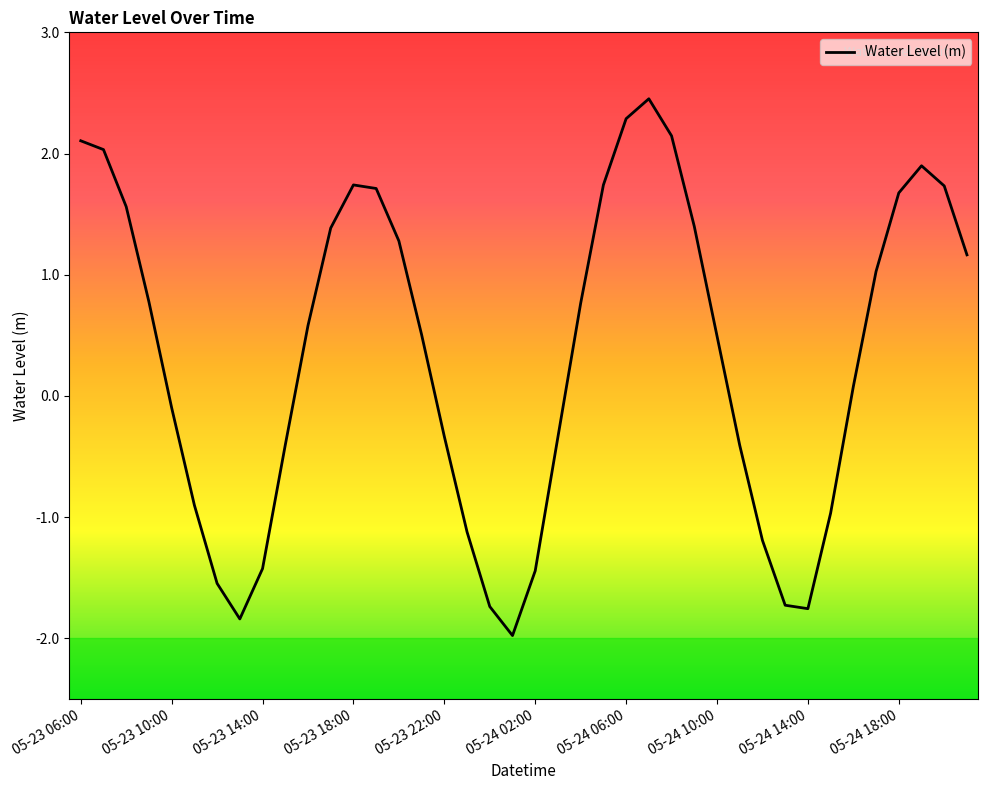

What is the greatest value displayed?

2.5